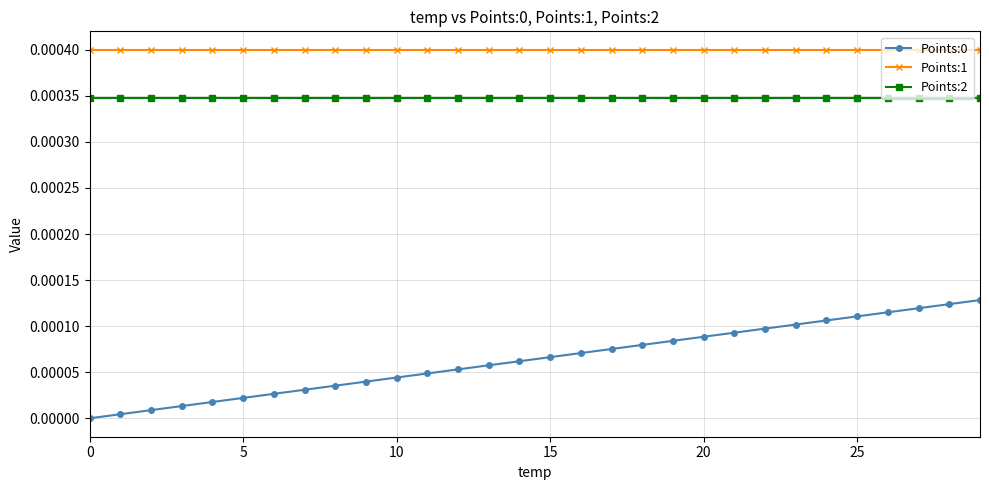

True or false: Points:1 and Points:2 cross at least once.

False